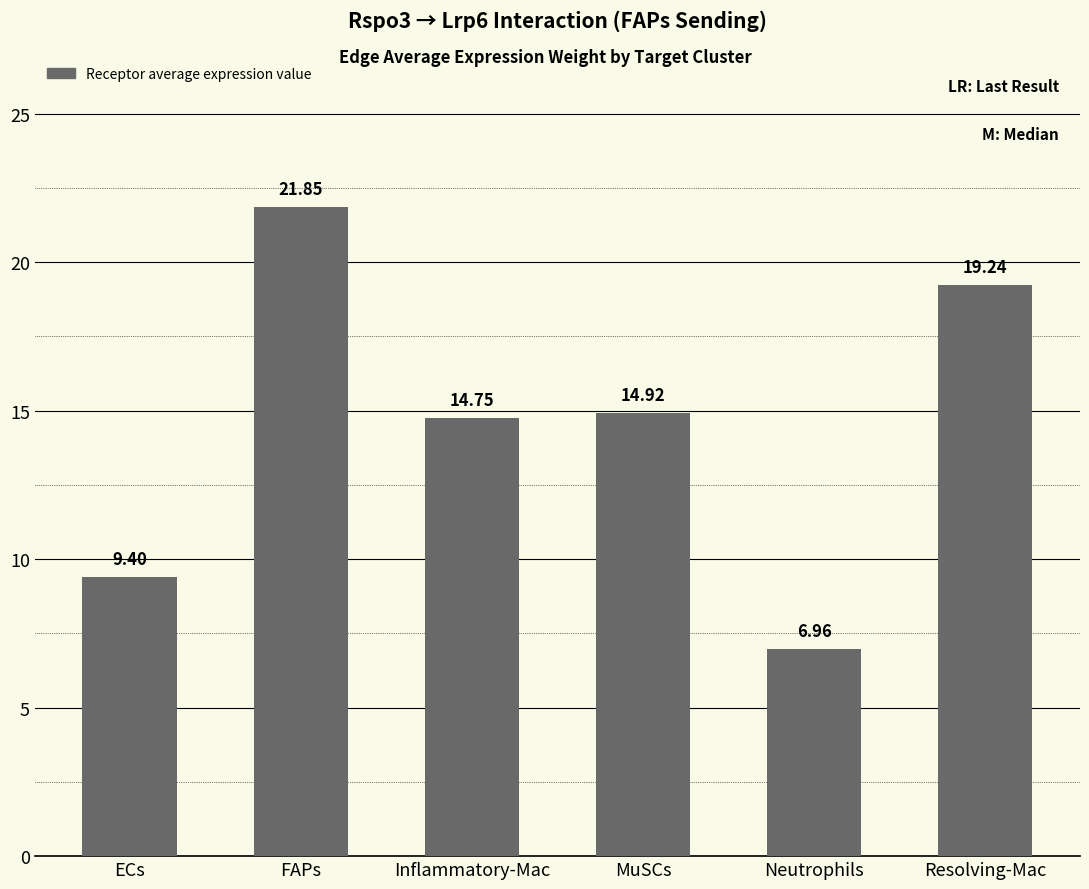

Rank the categories by value from highest to lowest.

FAPs, Resolving-Mac, MuSCs, Inflammatory-Mac, ECs, Neutrophils